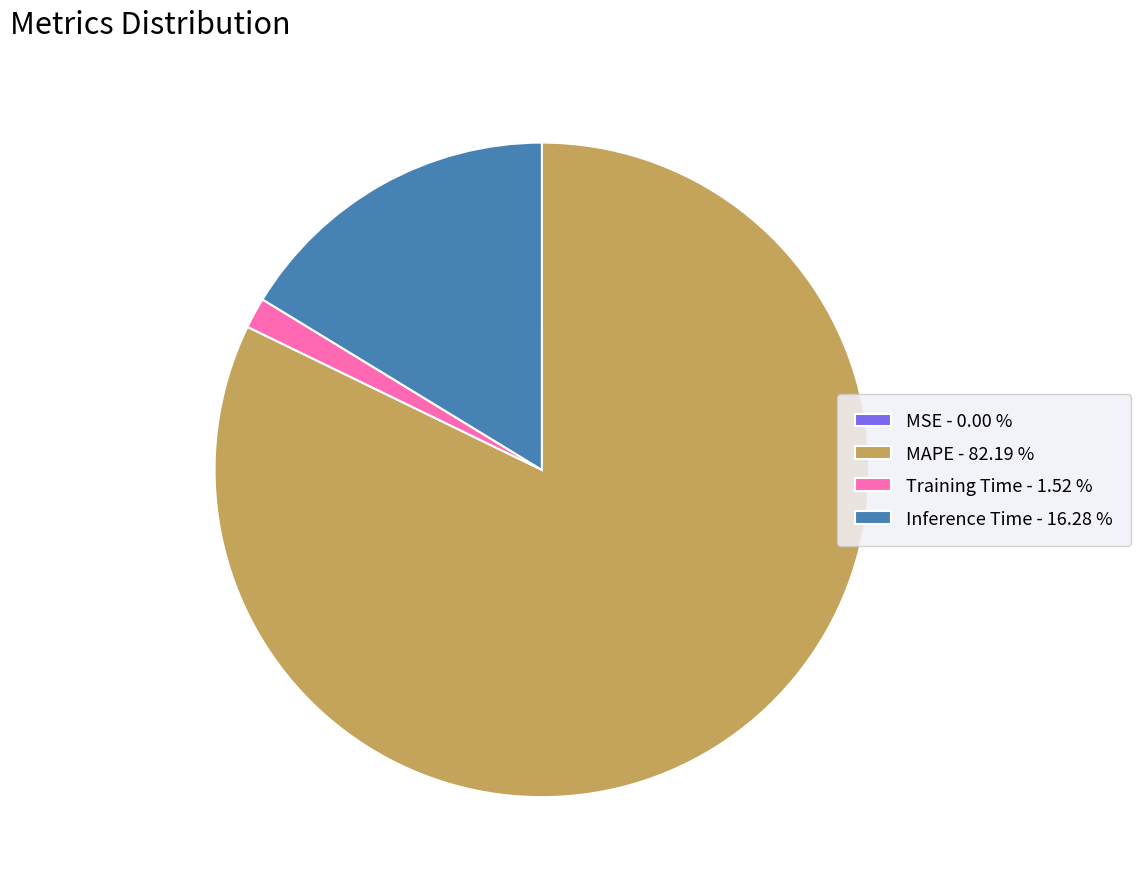

Between MAPE - 82.19 % and Inference Time - 16.28 %, which is larger?

MAPE - 82.19 %